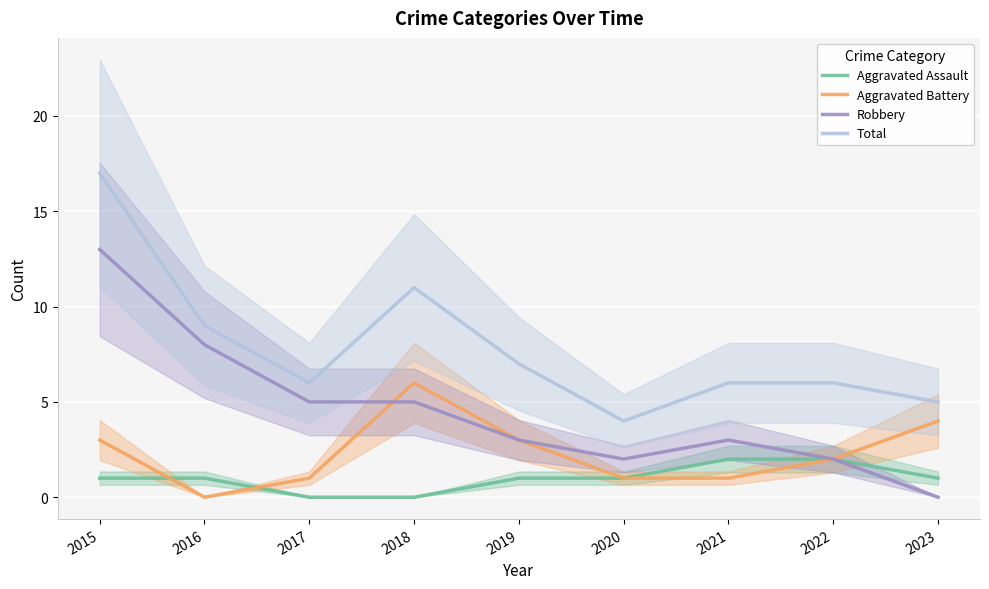

In Aggravated Battery, how many points are lower than both neighbors (excluding endpoints)?

1